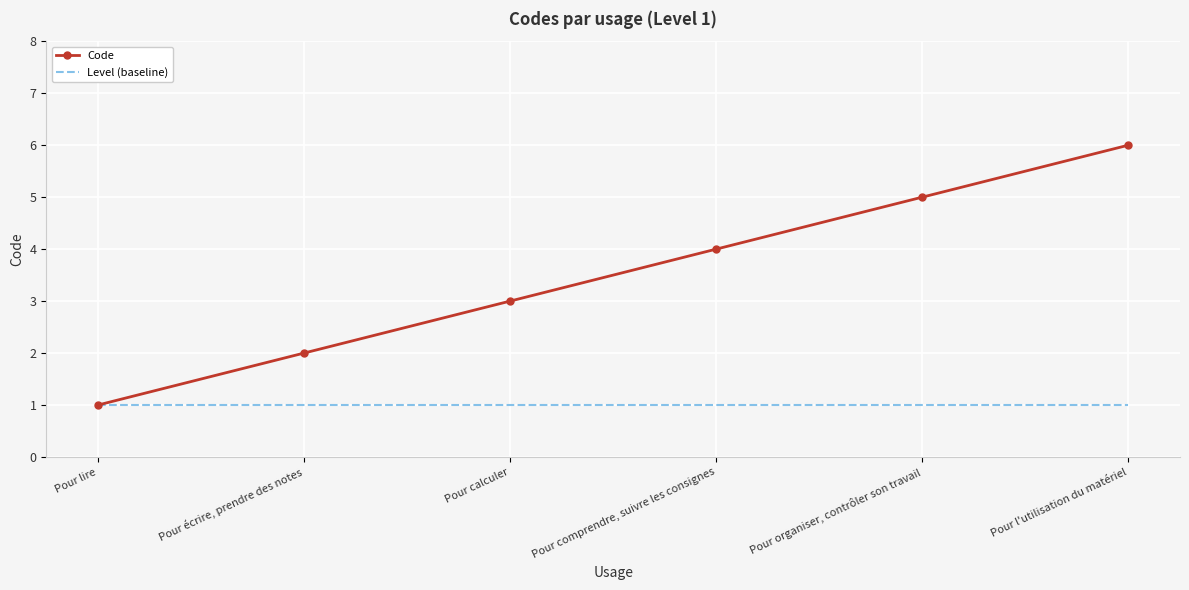

Read the Code value at Pour comprendre, suivre les consignes.

4